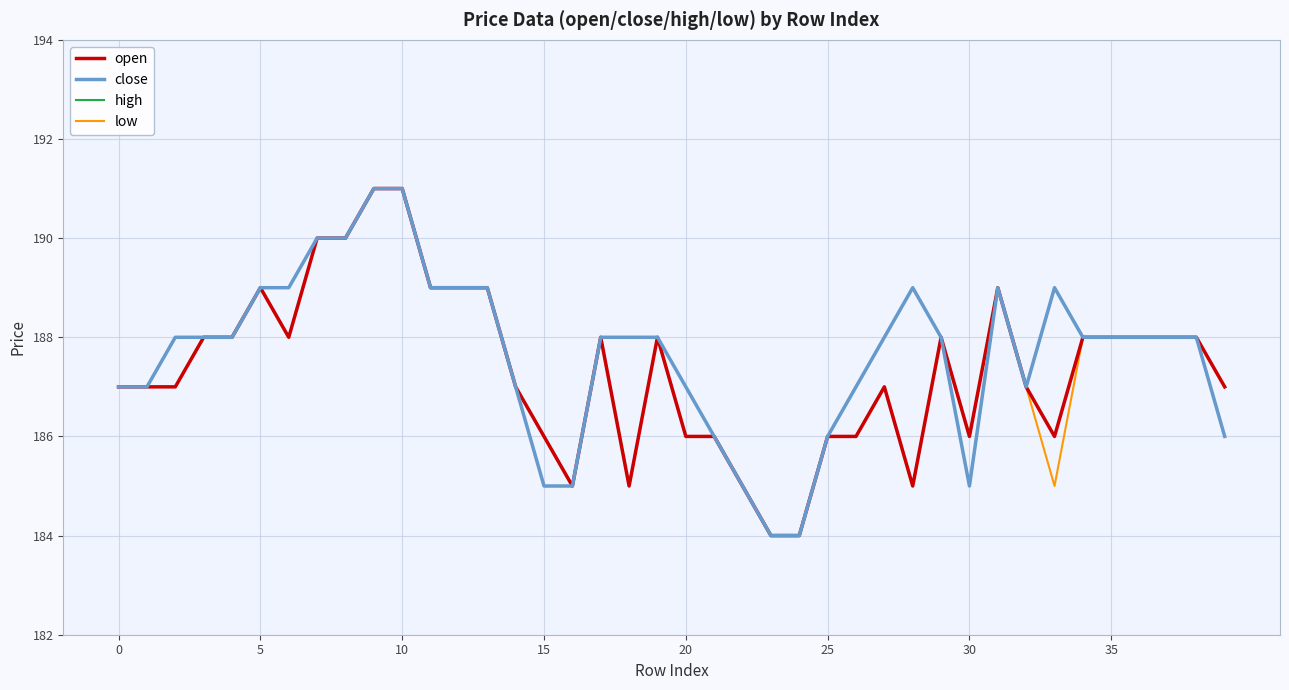

What is the minimum value for close?

184